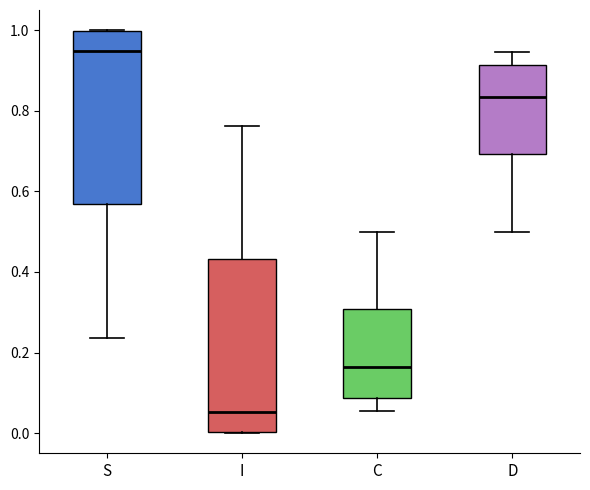

Which box has the highest median line?

S